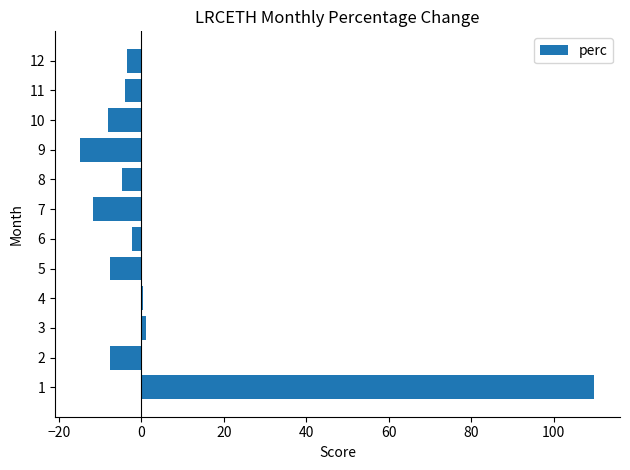

Which category has the lowest value across all series?

9